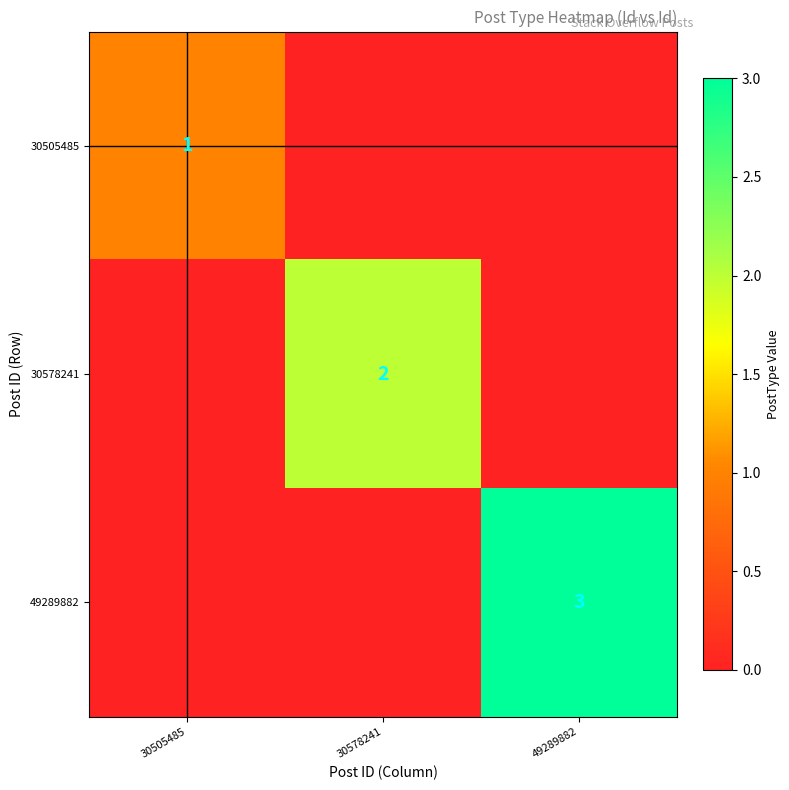

The value of 49289882 at 49289882 is 4. True or false?

False